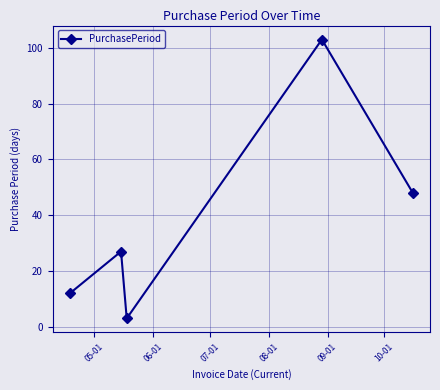

How many interior local peaks (higher than both neighbors) does the data have?

2